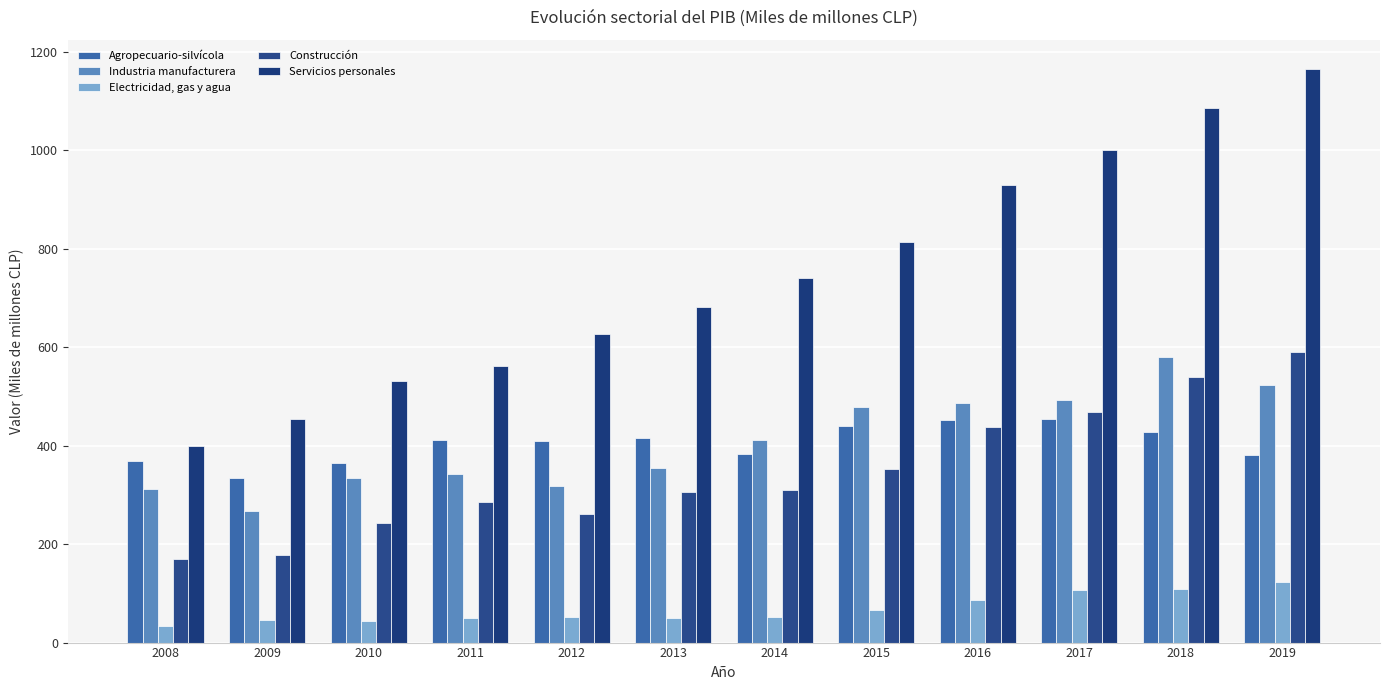

What is the value of the Agropecuario-silvícola bar at the 10th from the left?

455